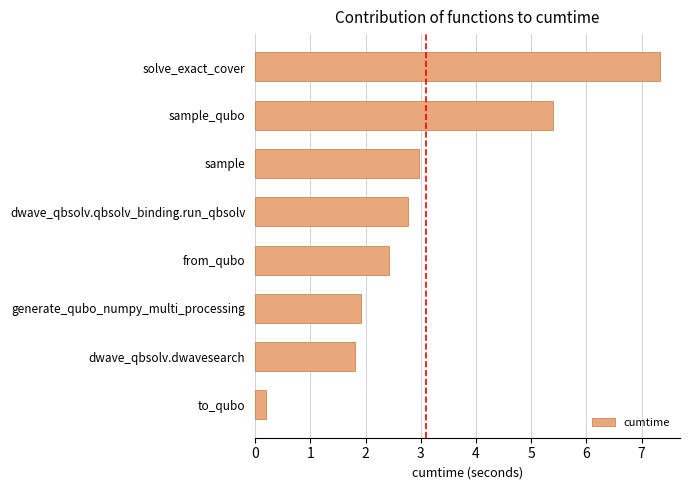

What is the approximate value at sample?

3.0